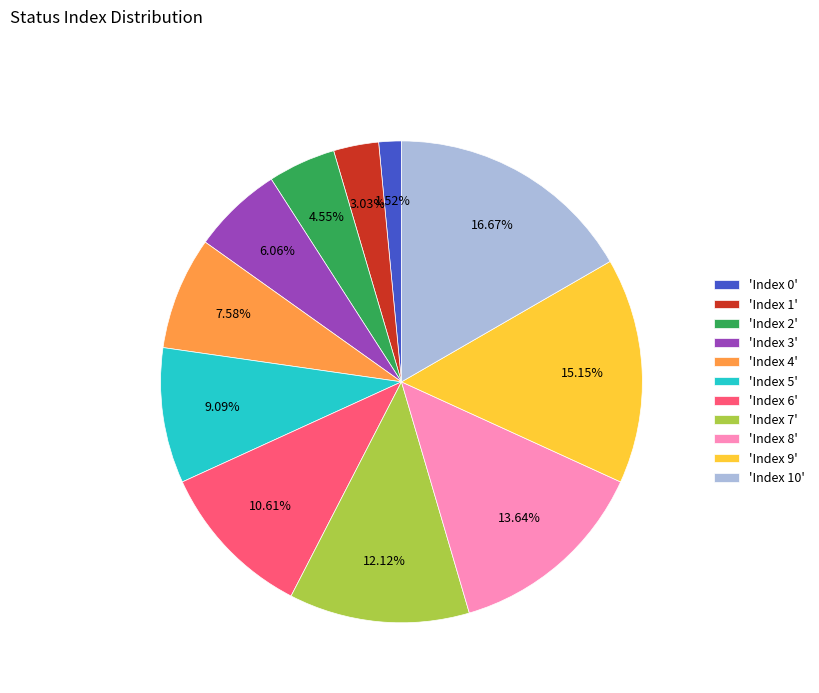

Which category has the smallest portion of the pie?

'Index 0'